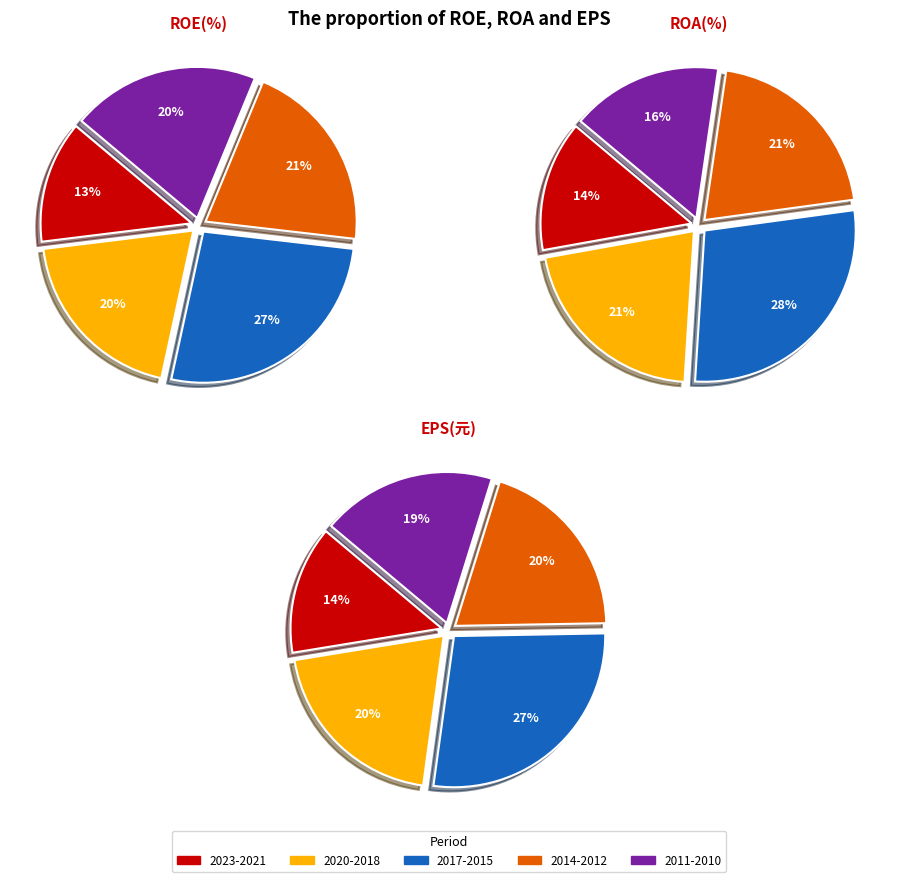

Which slice is the smallest?

2023